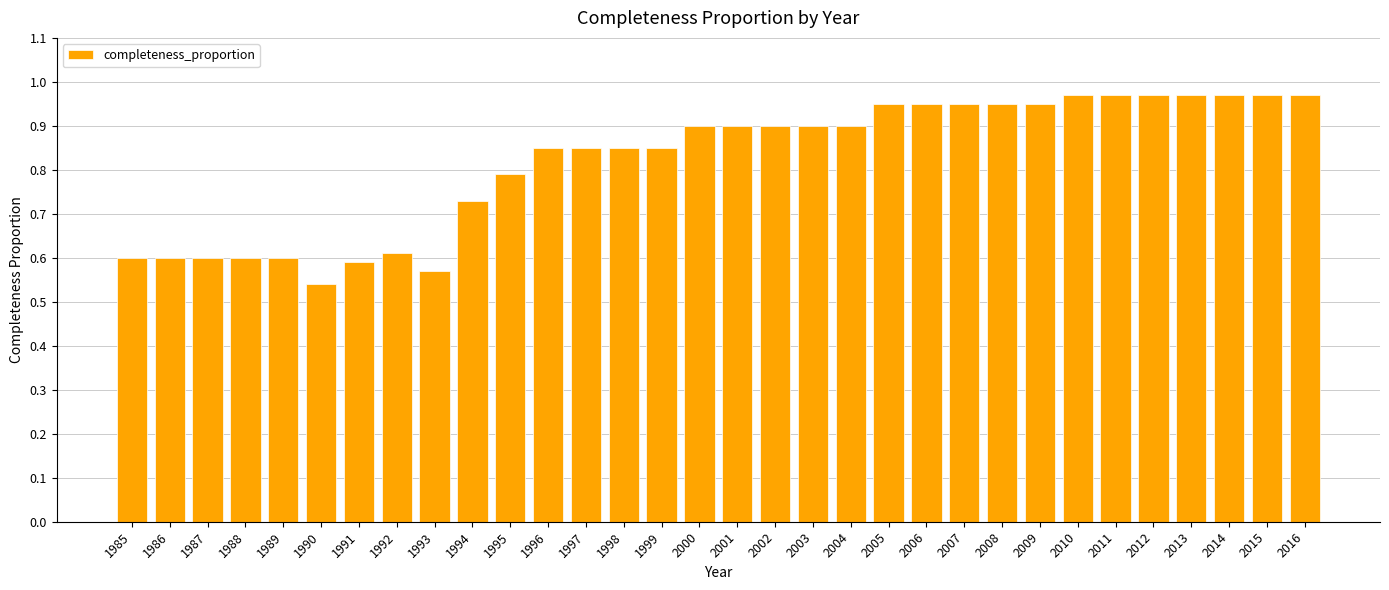

Are the bars horizontal?

No